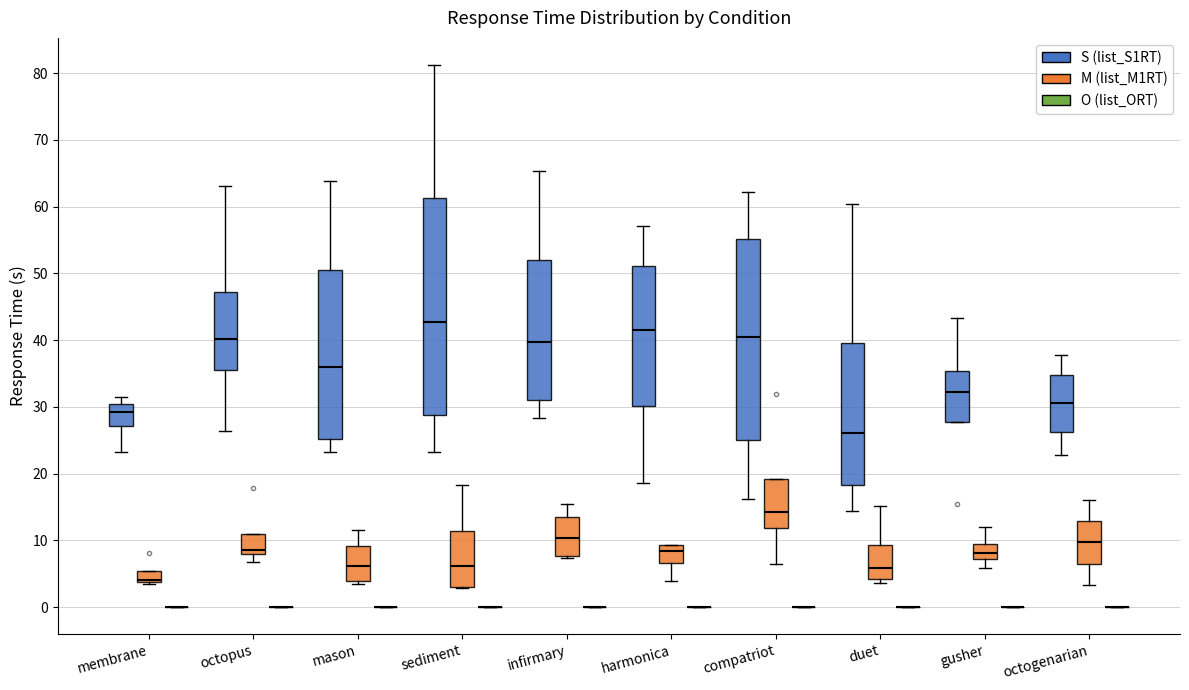

Which box is the tallest, from its lower edge to its upper edge?

sediment (S (list_S1RT))